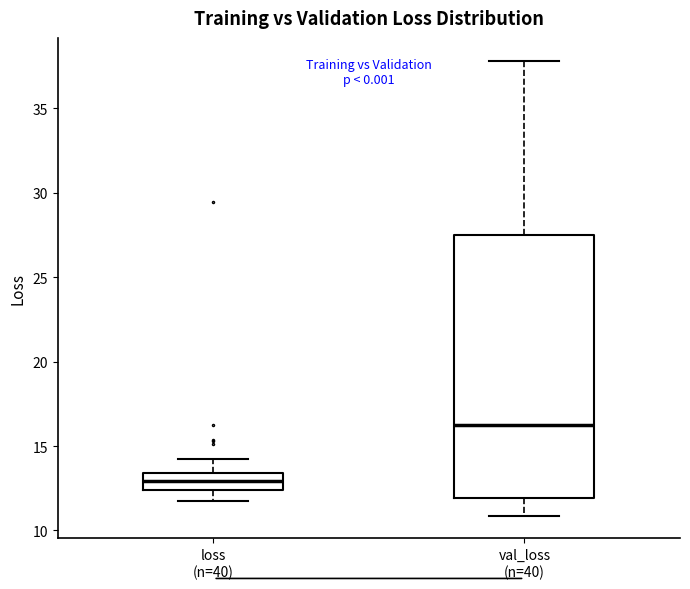

Comparing the boxes themselves (not the whiskers), which one is the tallest?

val_loss (n=40)